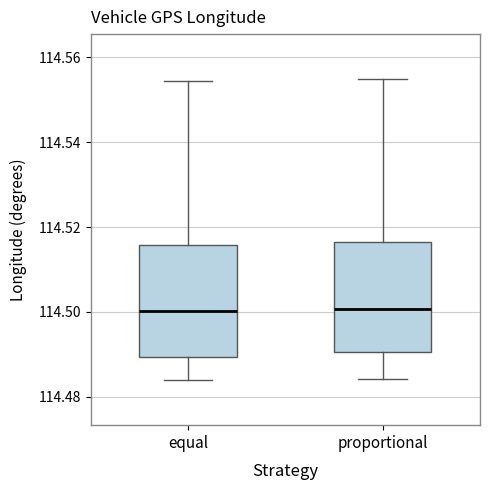

Where does the median line of the box for equal sit on the y-axis? The values are not printed on the chart, so give them approximately, as read against the axis.

114.500